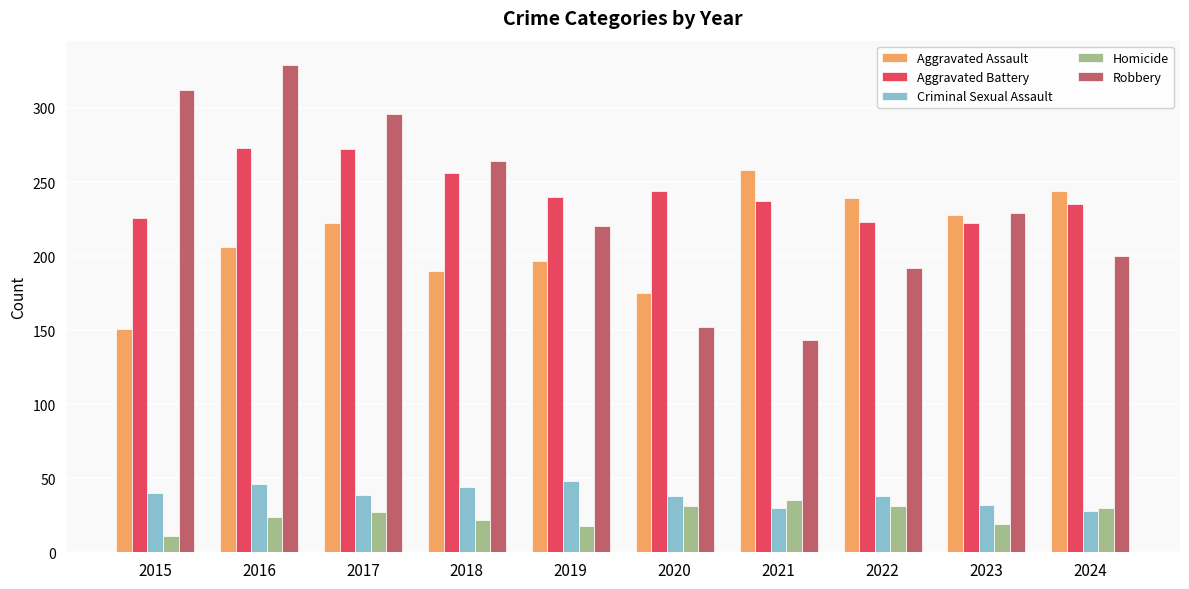

Is it true that Criminal Sexual Assault equals 40 at 2015?

True